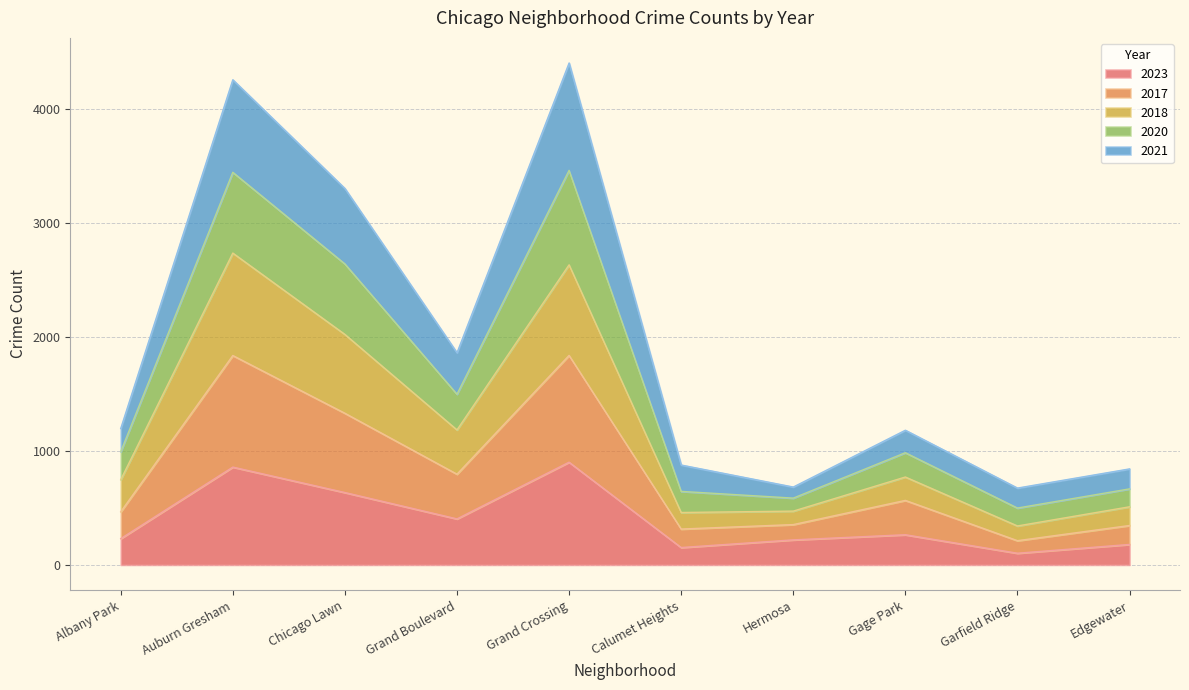

The value of 2021 at Albany Park is 446. True or false?

False